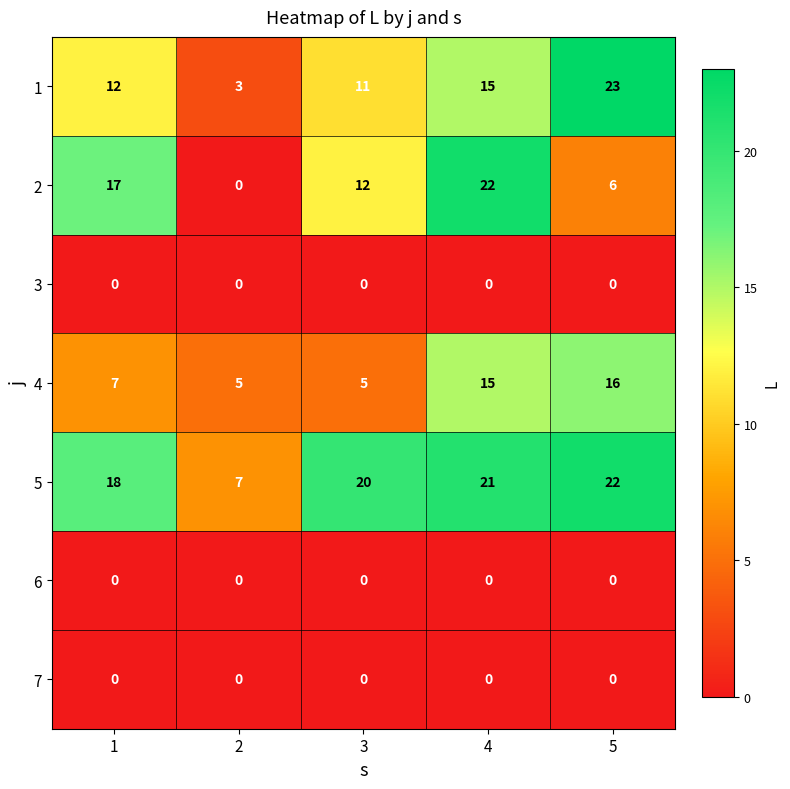

Which category has the highest value in the 4 series?

5